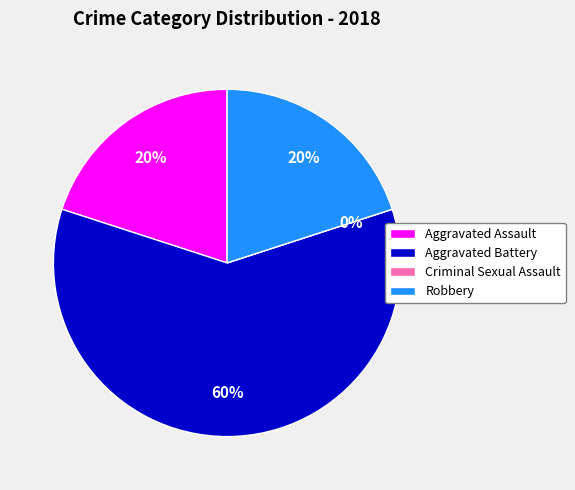

Does Robbery represent more than half of the total?

No